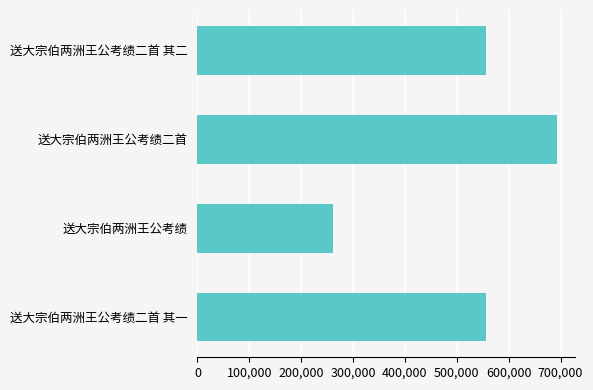

Does the chart contain any negative values?

No